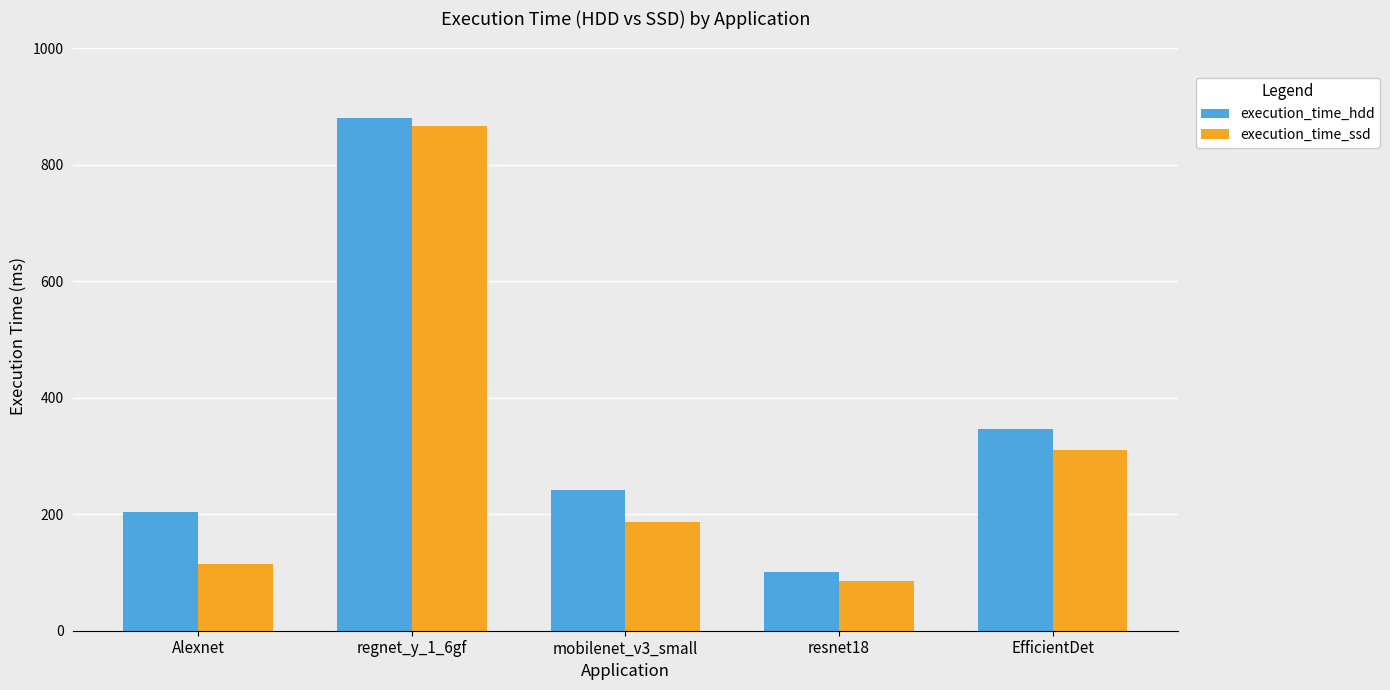

What is the sum of all execution_time_ssd values?

1565